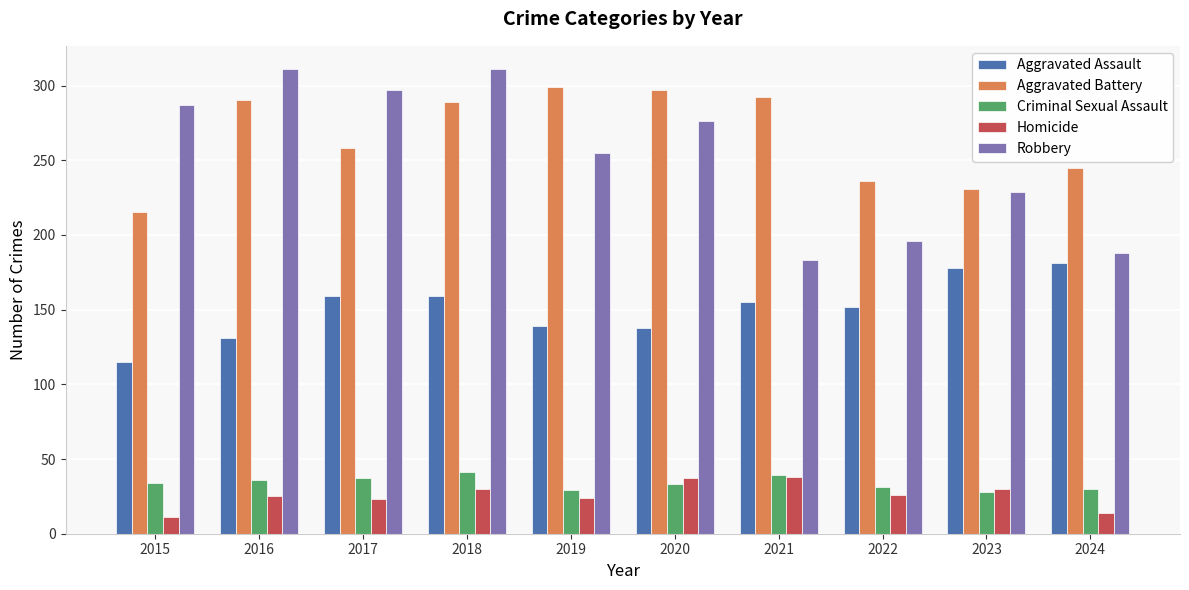

Rank the series at 2017 from lowest to highest value.

Homicide, Criminal Sexual Assault, Aggravated Assault, Aggravated Battery, Robbery